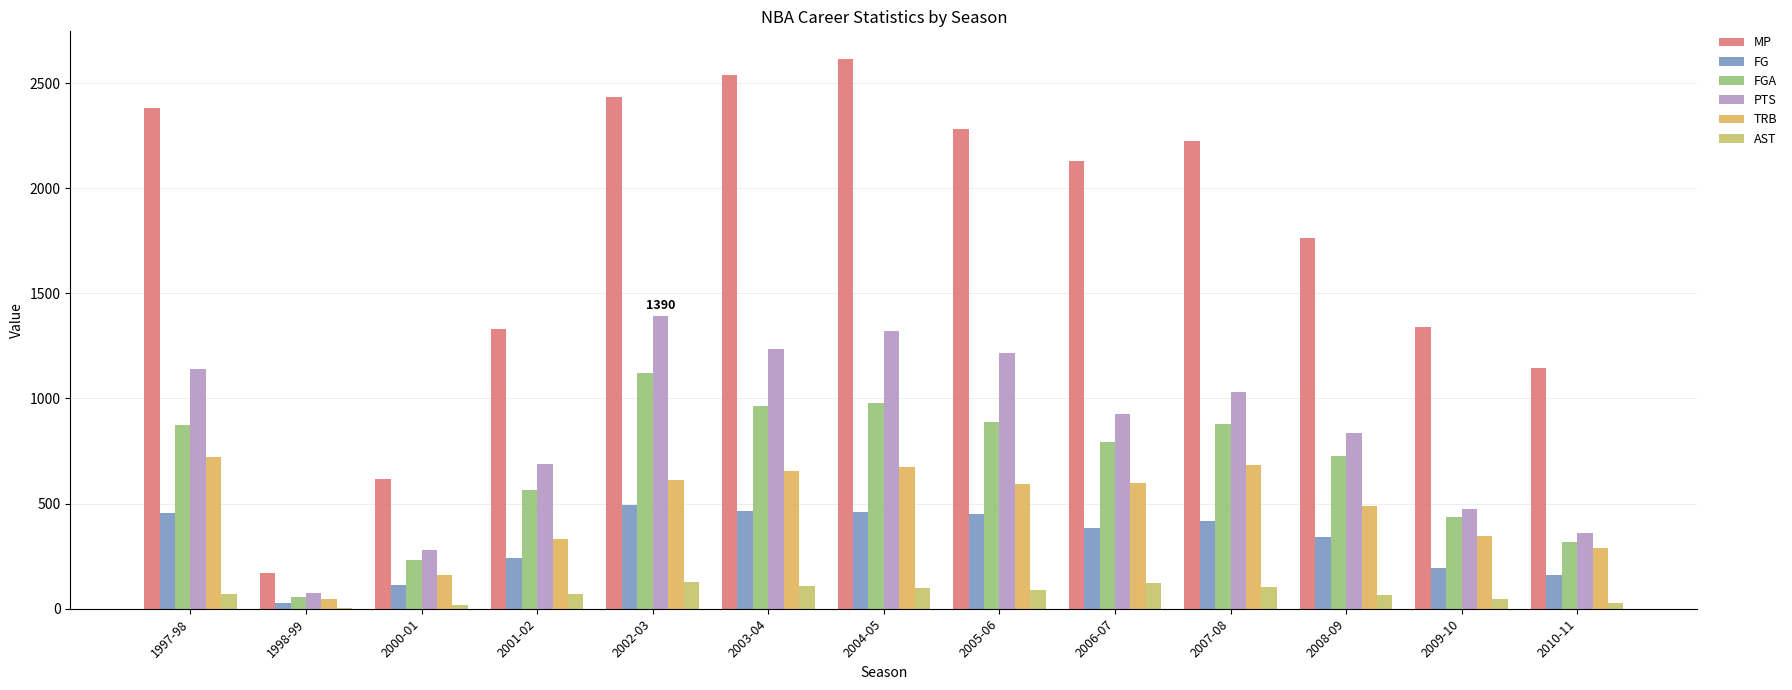

At which label does FG reach its minimum?

1998-99